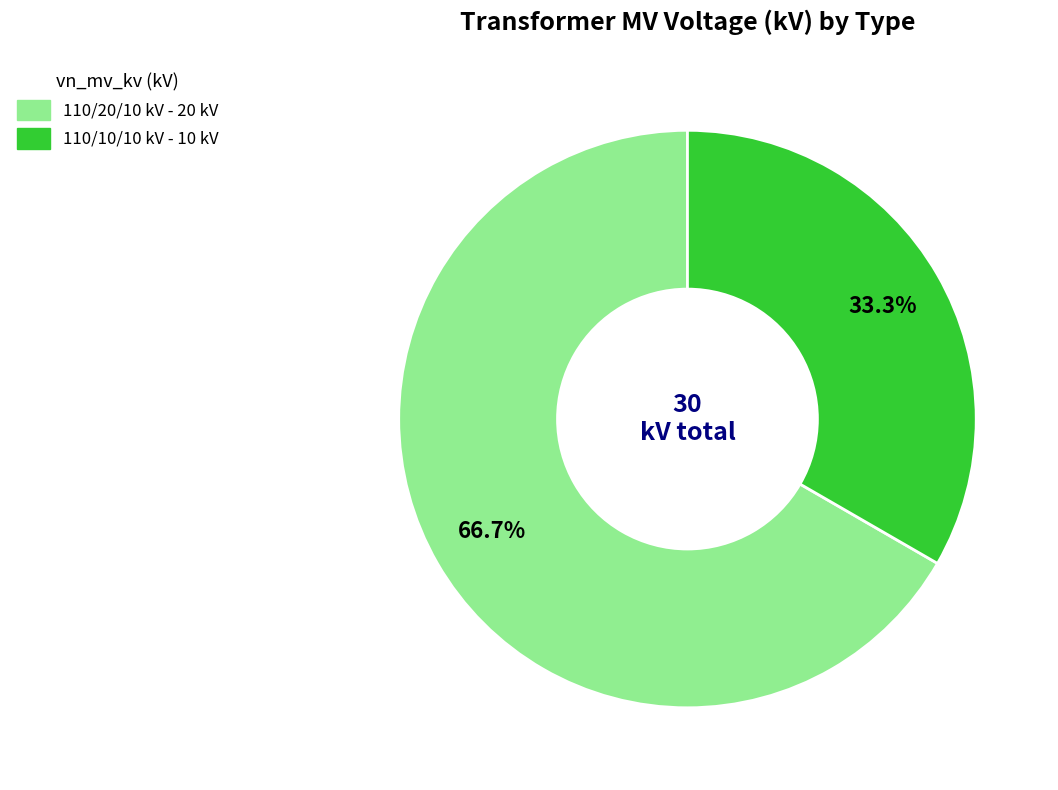

How many slices are in this pie chart?

2